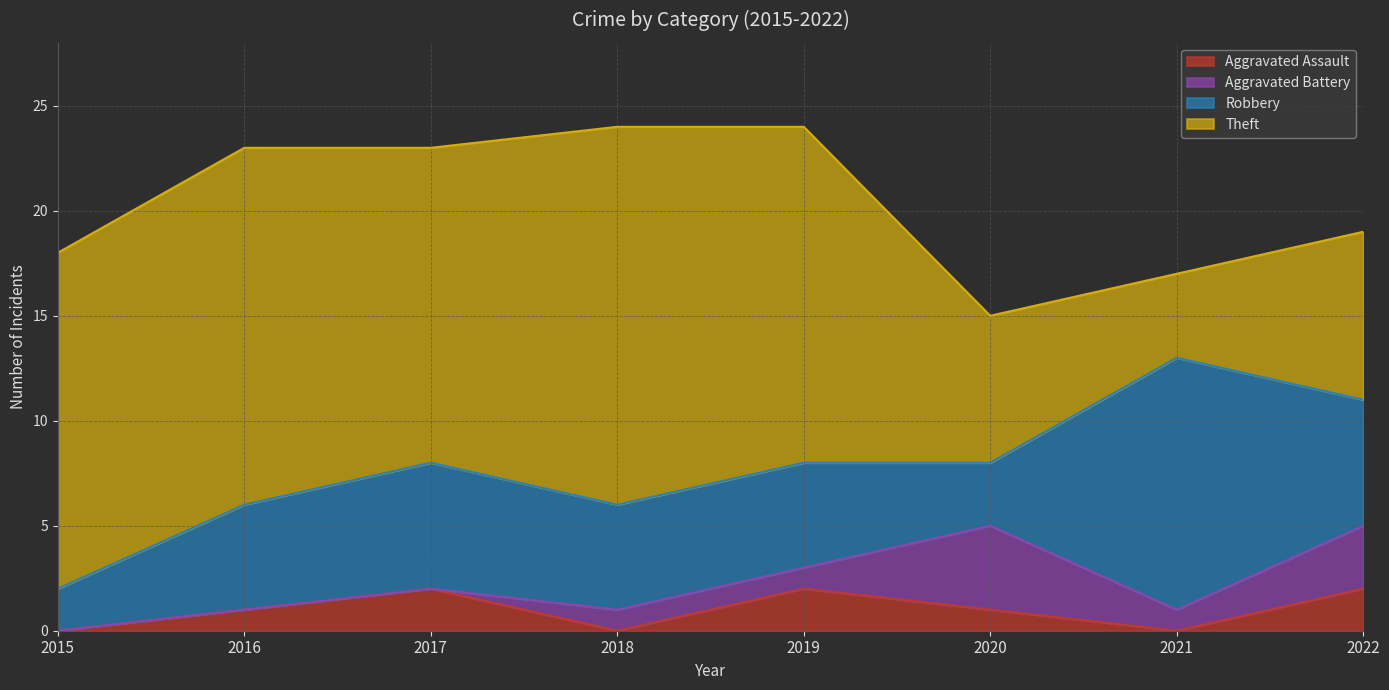

Count the Robbery values in the range 5 to 6.

5